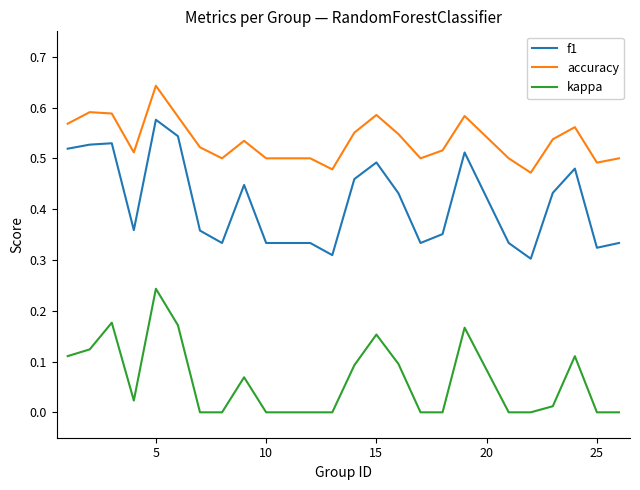

Which series has the largest total across all categories?

accuracy